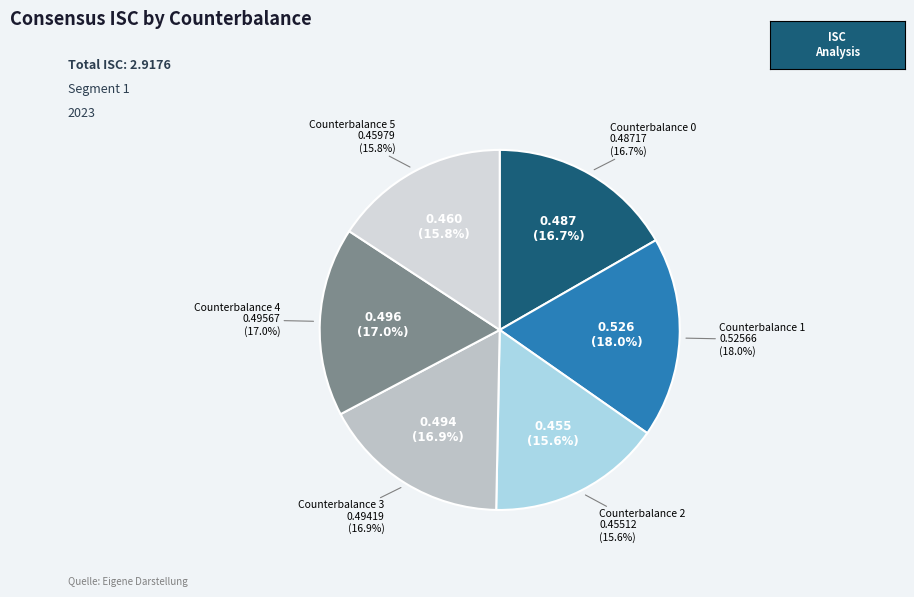

Count the number of slices in the pie.

6